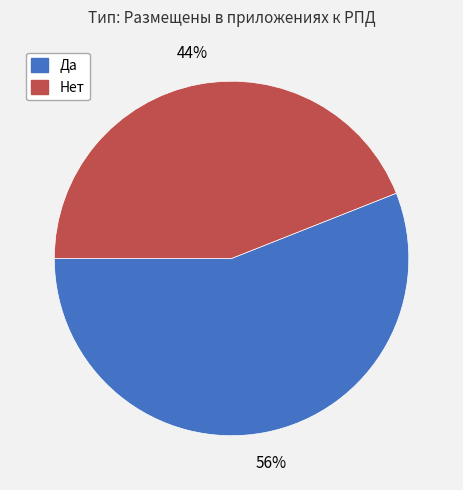

To the nearest percent, what is the average slice percentage?

50%